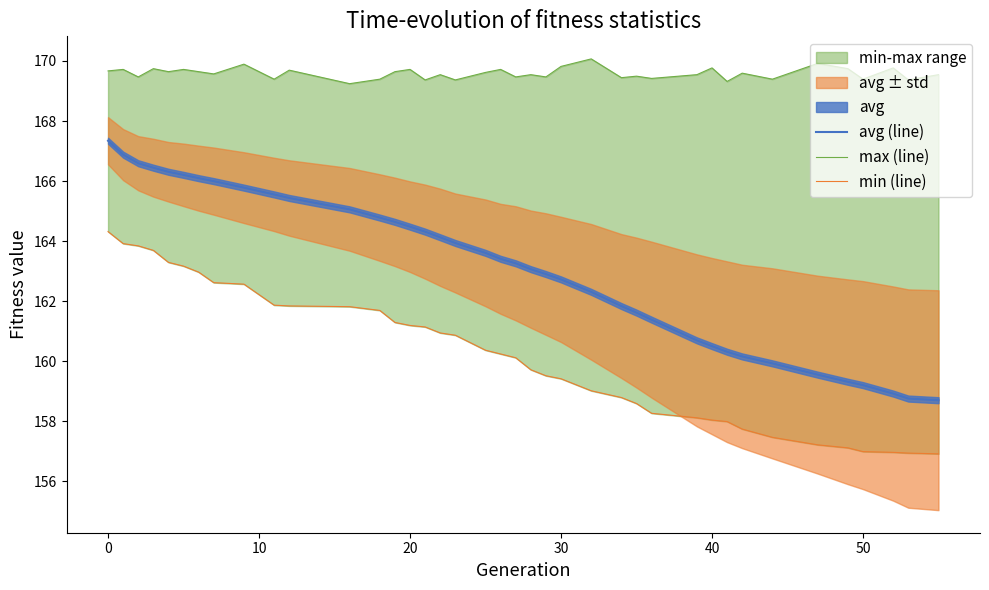

What is the lowest value of the min (line) series?

156.9